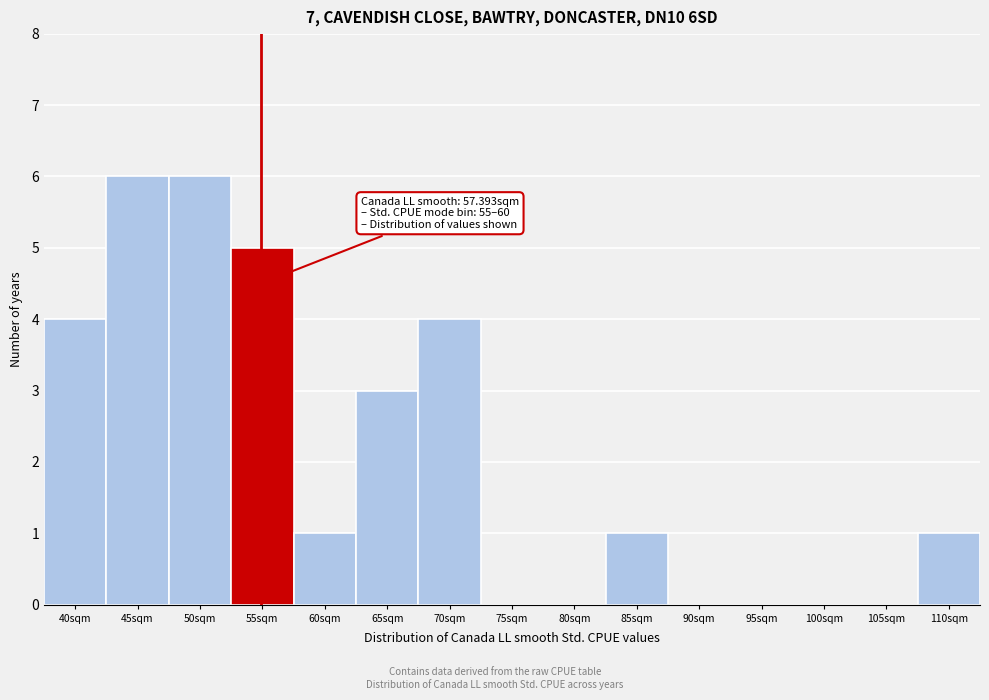

Reading left to right, list all the values displayed in this chart.

40sqm=4	45sqm=6	50sqm=6	55sqm=5	60sqm=1	65sqm=3	70sqm=4	75sqm=0	80sqm=0	85sqm=1	90sqm=0	95sqm=0	100sqm=0	105sqm=0	110sqm=1